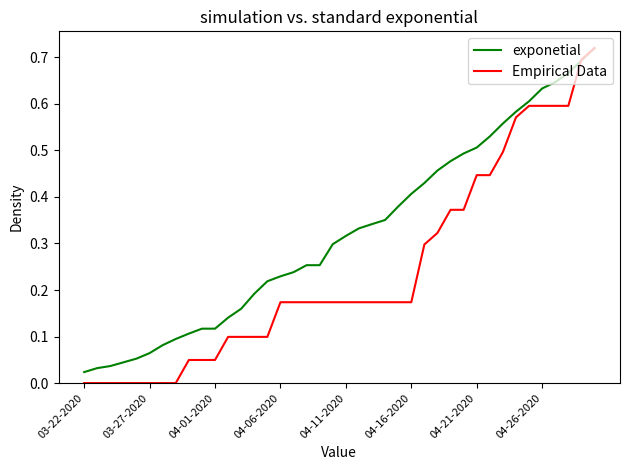

How many lines are shown in the chart?

2